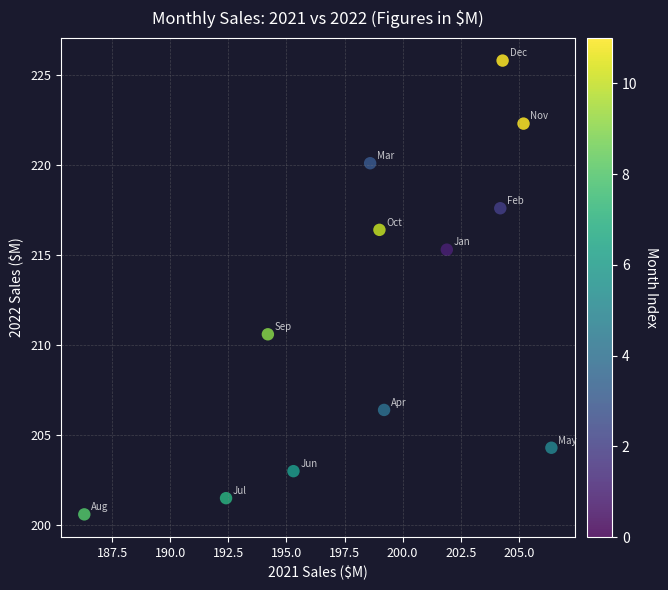

What is the average X value?

198.9